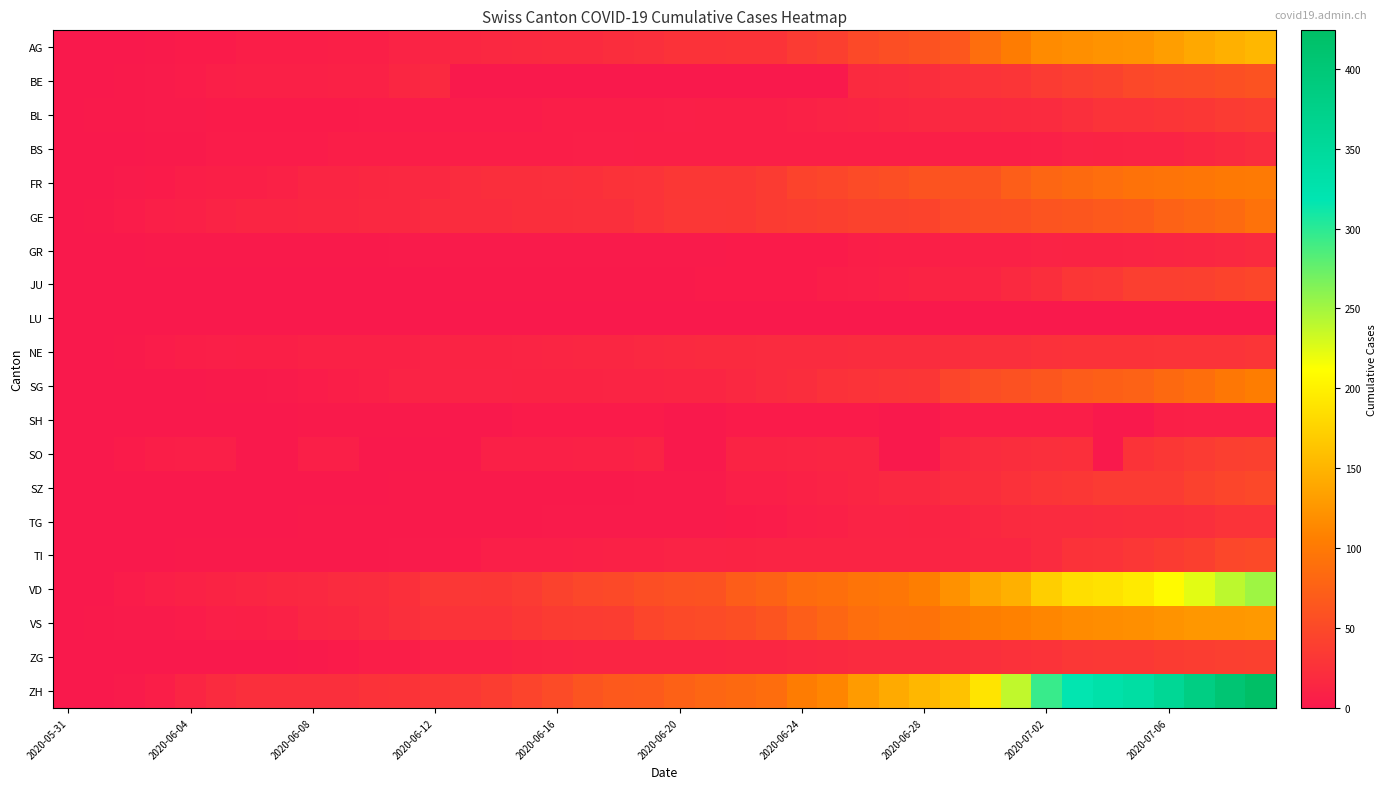

Rank the series by their maximum value, from highest to lowest.

ZH, VD, AG, VS, SG, FR, GE, BE, TI, SZ, JU, SO, ZG, BL, NE, TG, BS, GR, SH, LU